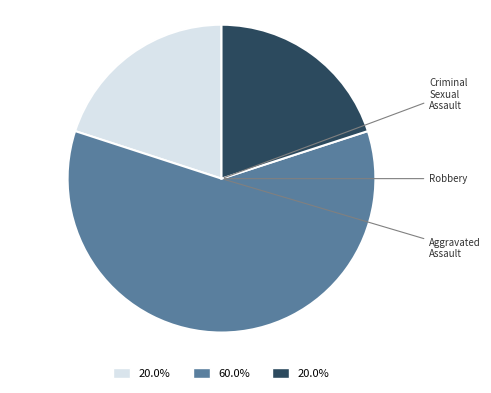

Does any single category account for the majority?

Yes